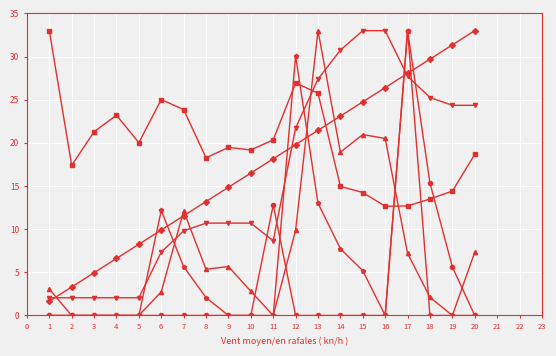

At which category is the sum across all series the highest?

17